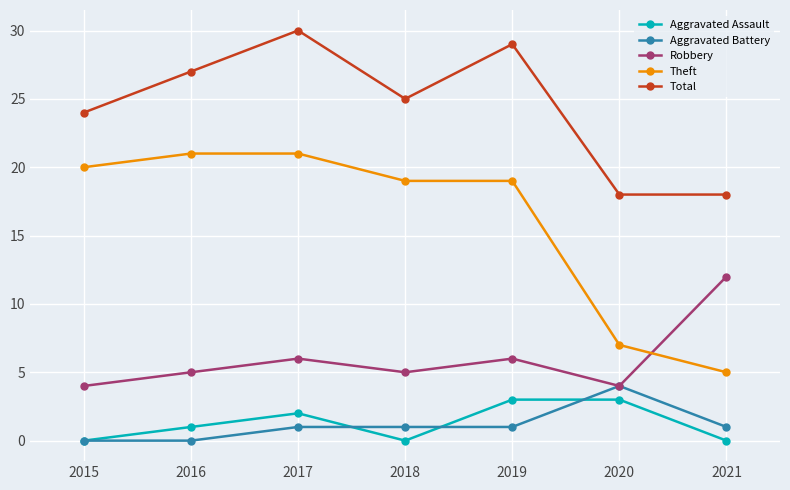

Is it true that Theft equals 36 at 2017?

False